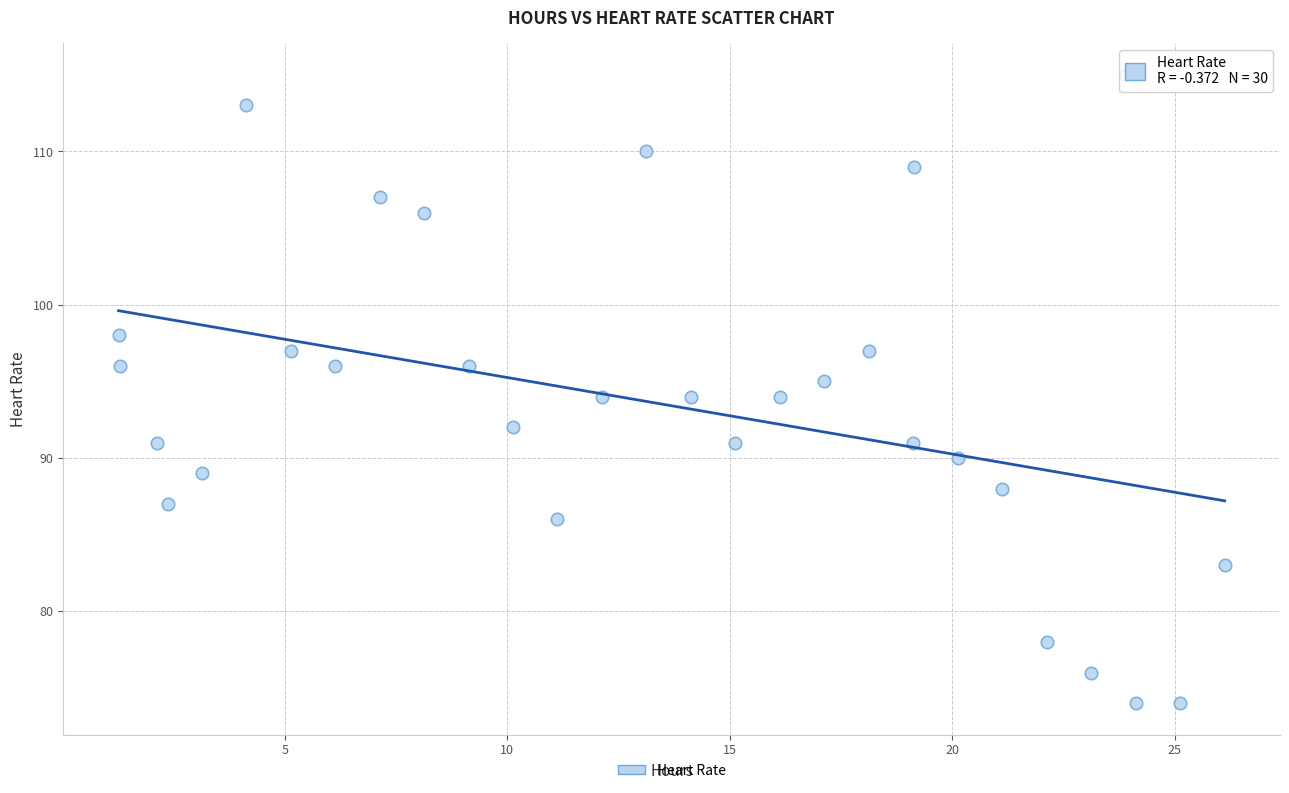

What is the range of Y values (max minus min)?

41